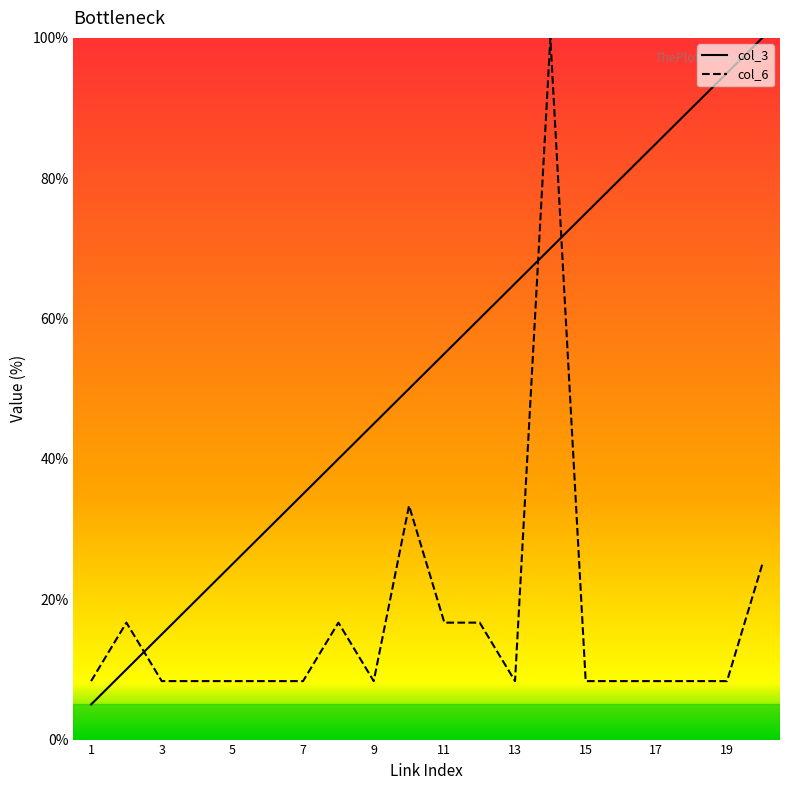

What is the lowest value of the col_3 series?

5.0